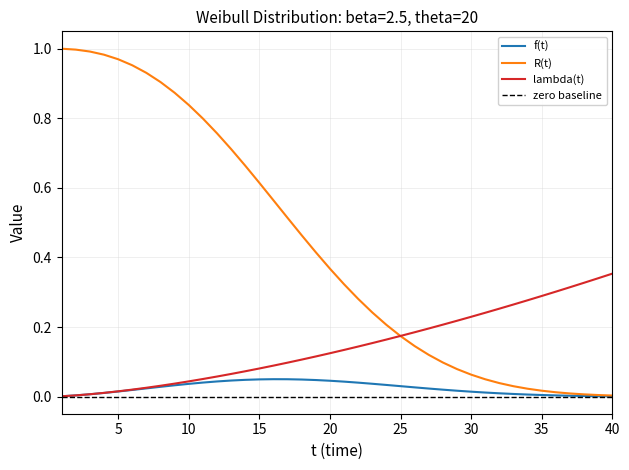

Between 27 and 36, which series saw the biggest shift?

R(t)